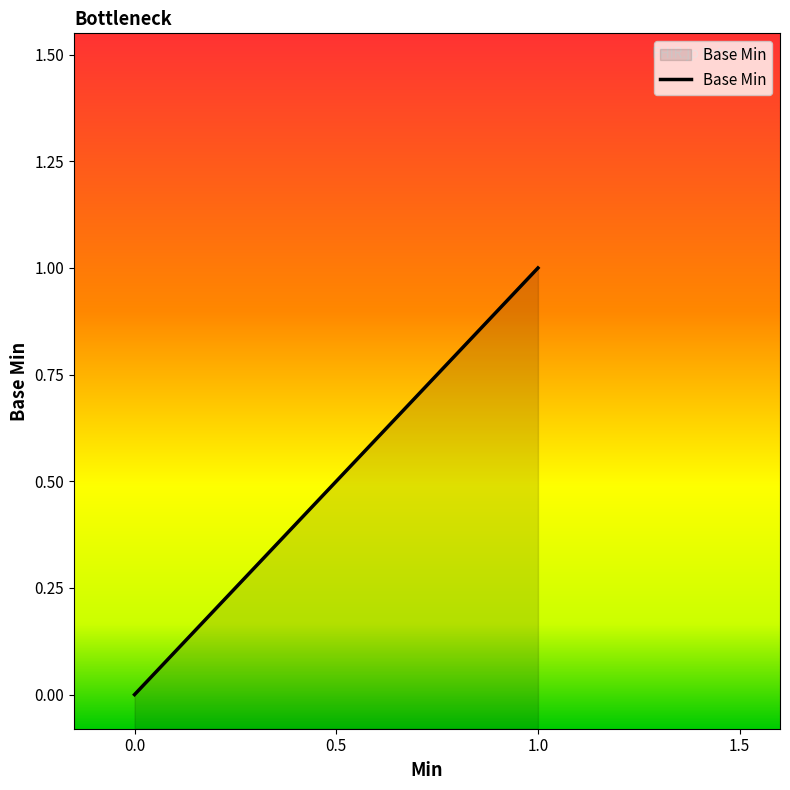

What is the greatest value displayed?

1